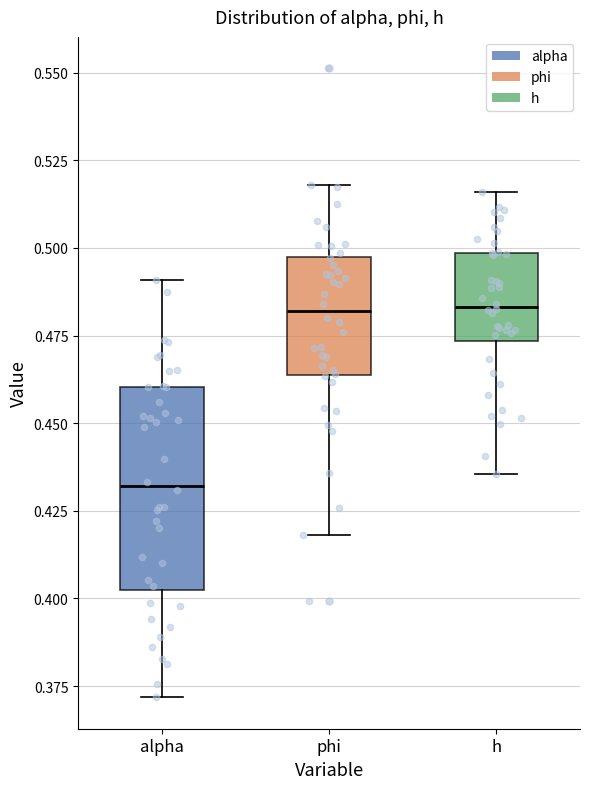

Which box is the tallest, from its lower edge to its upper edge?

alpha